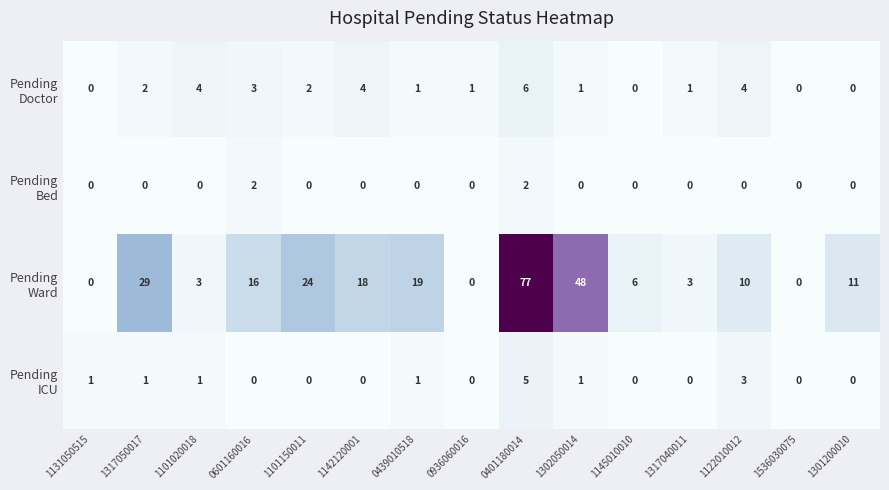

What is the greatest value displayed?

77